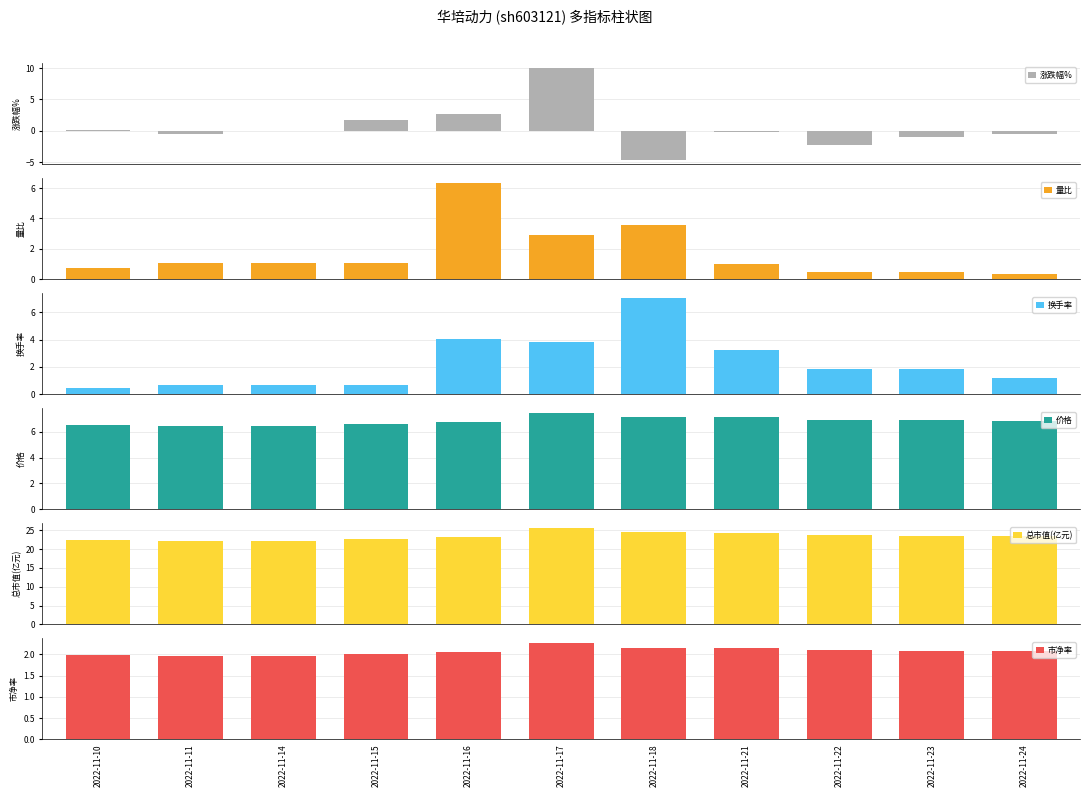

How many data points in 换手率 are above 1?

7